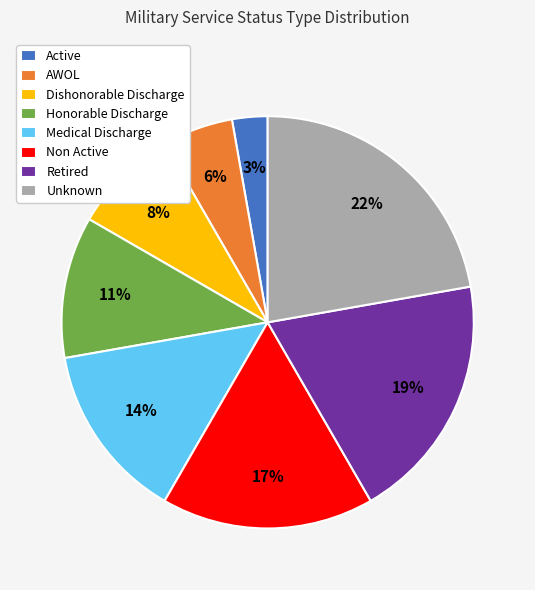

The Active slice represents 3% of the pie. True or false?

True